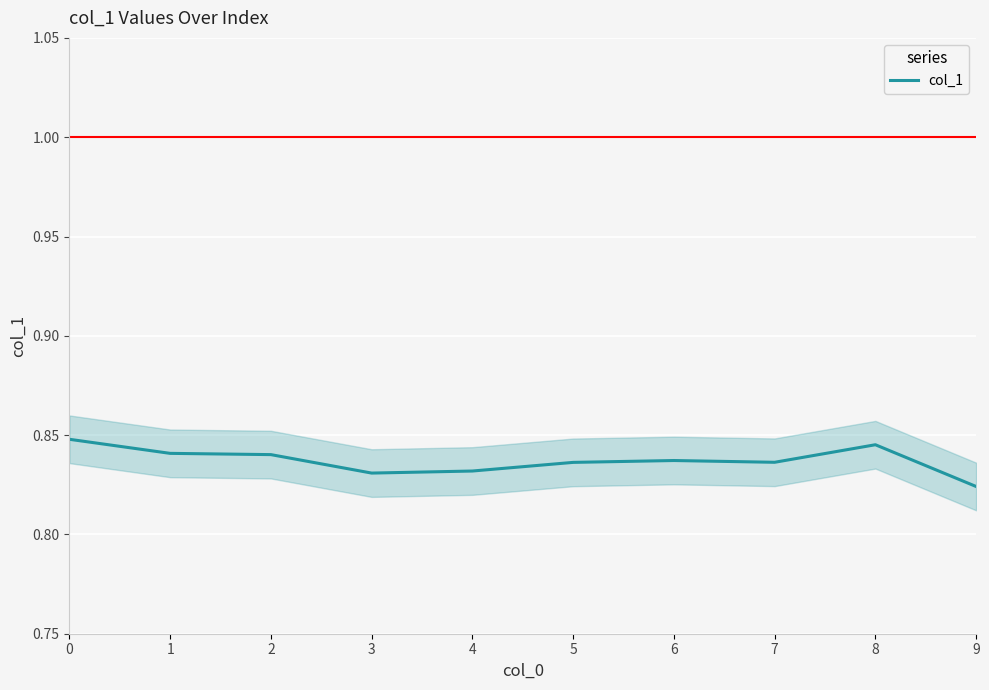

What is the sum of the values at 5 and 2?

1.7